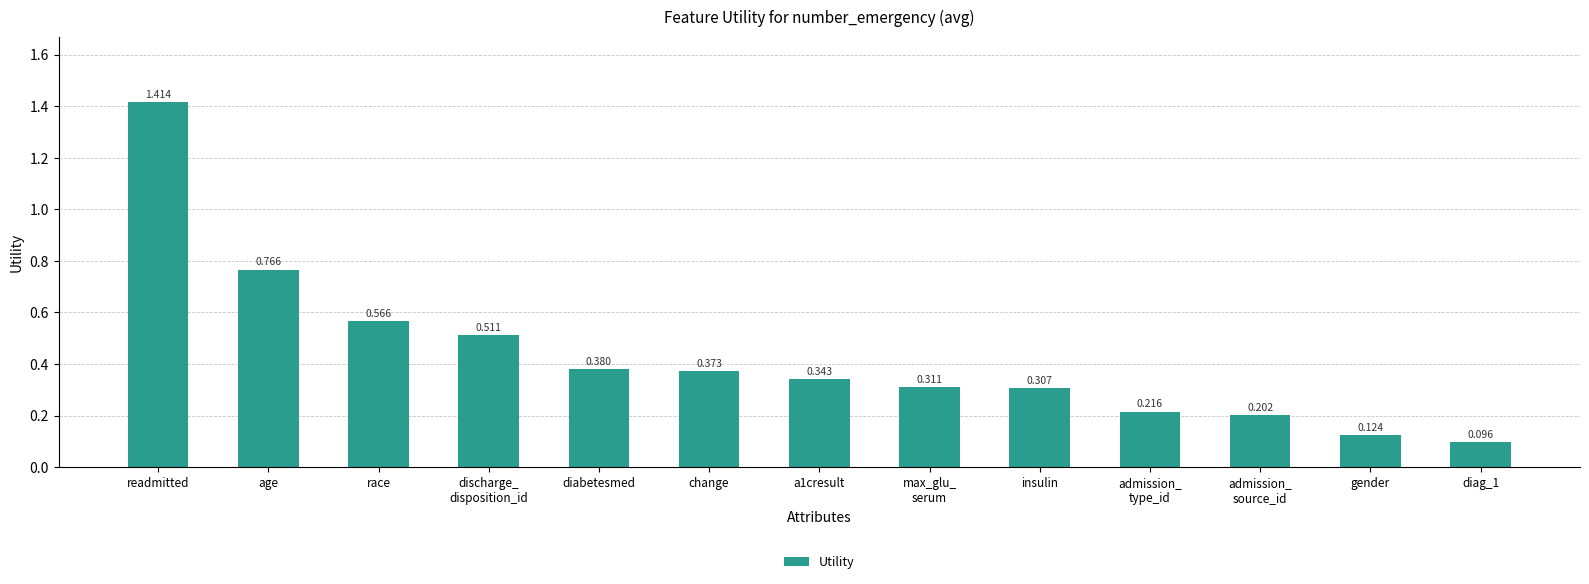

What is the sum of all values?

5.6